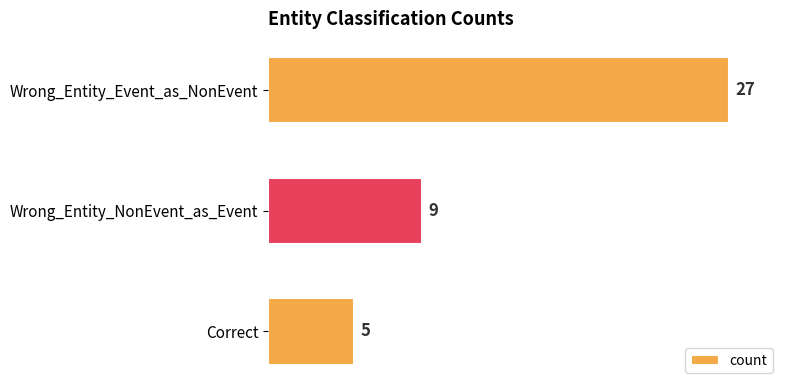

What is the sum of all values?

41